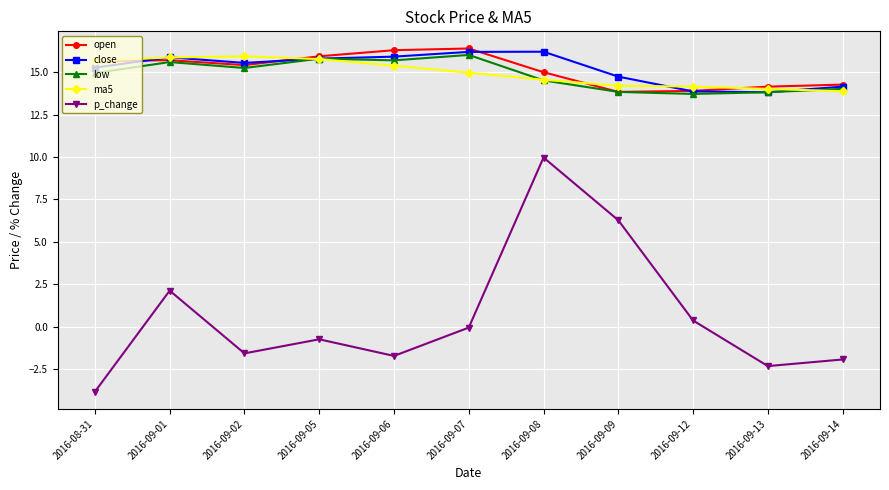

True or false: p_change and close cross at least once.

False